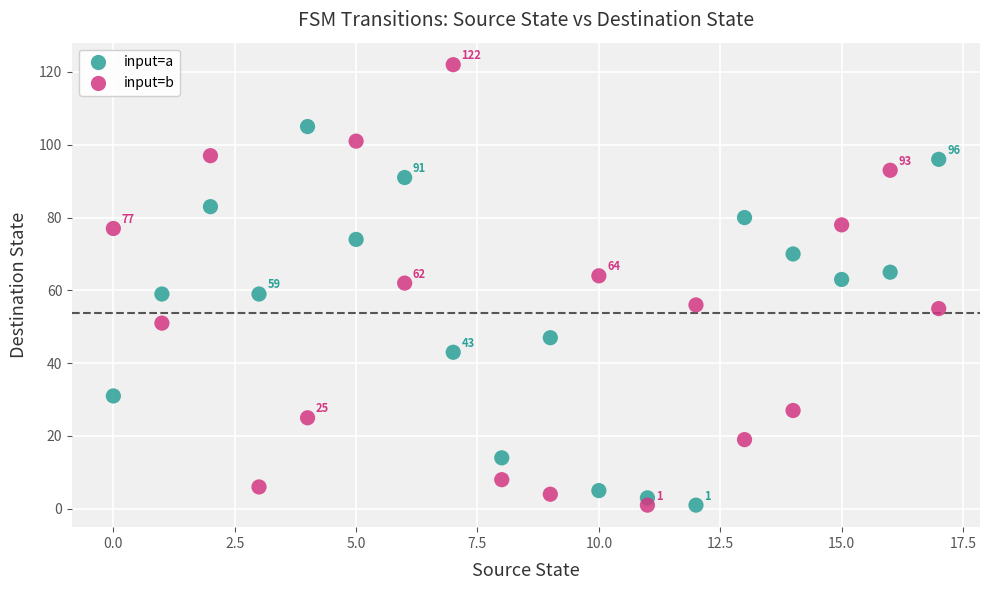

Which series contains the highest Y value?

input=b